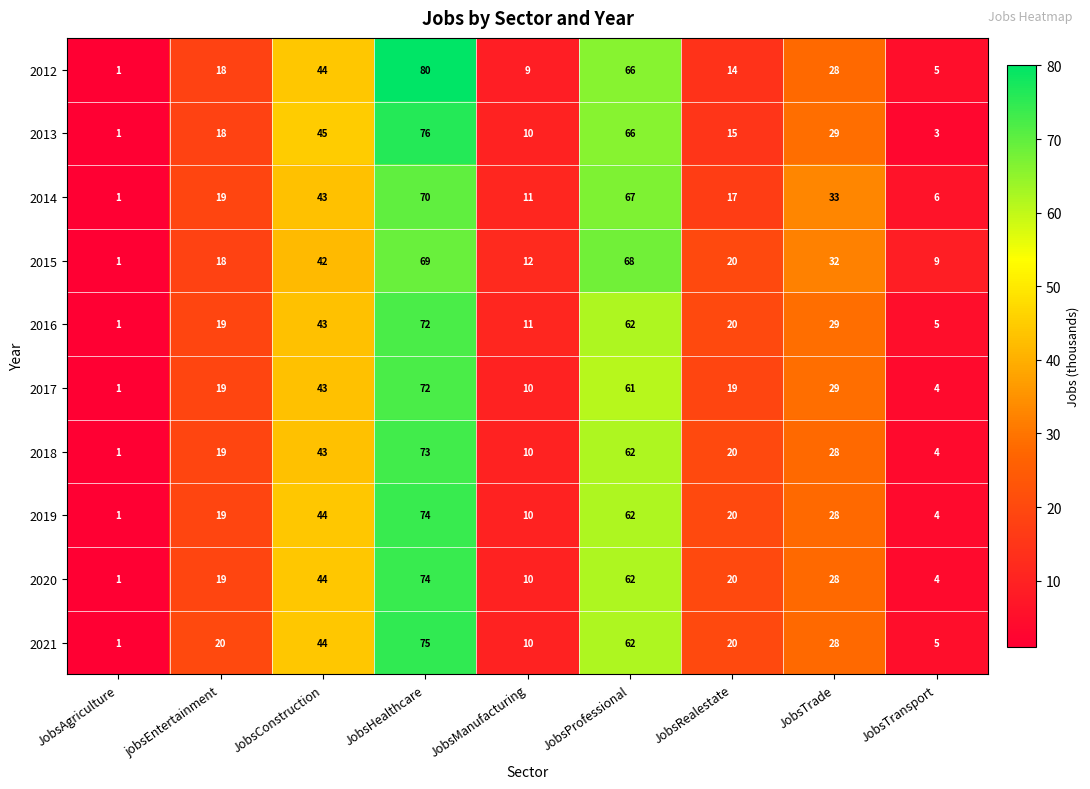

At which category is the sum across all series the highest?

JobsHealthcare